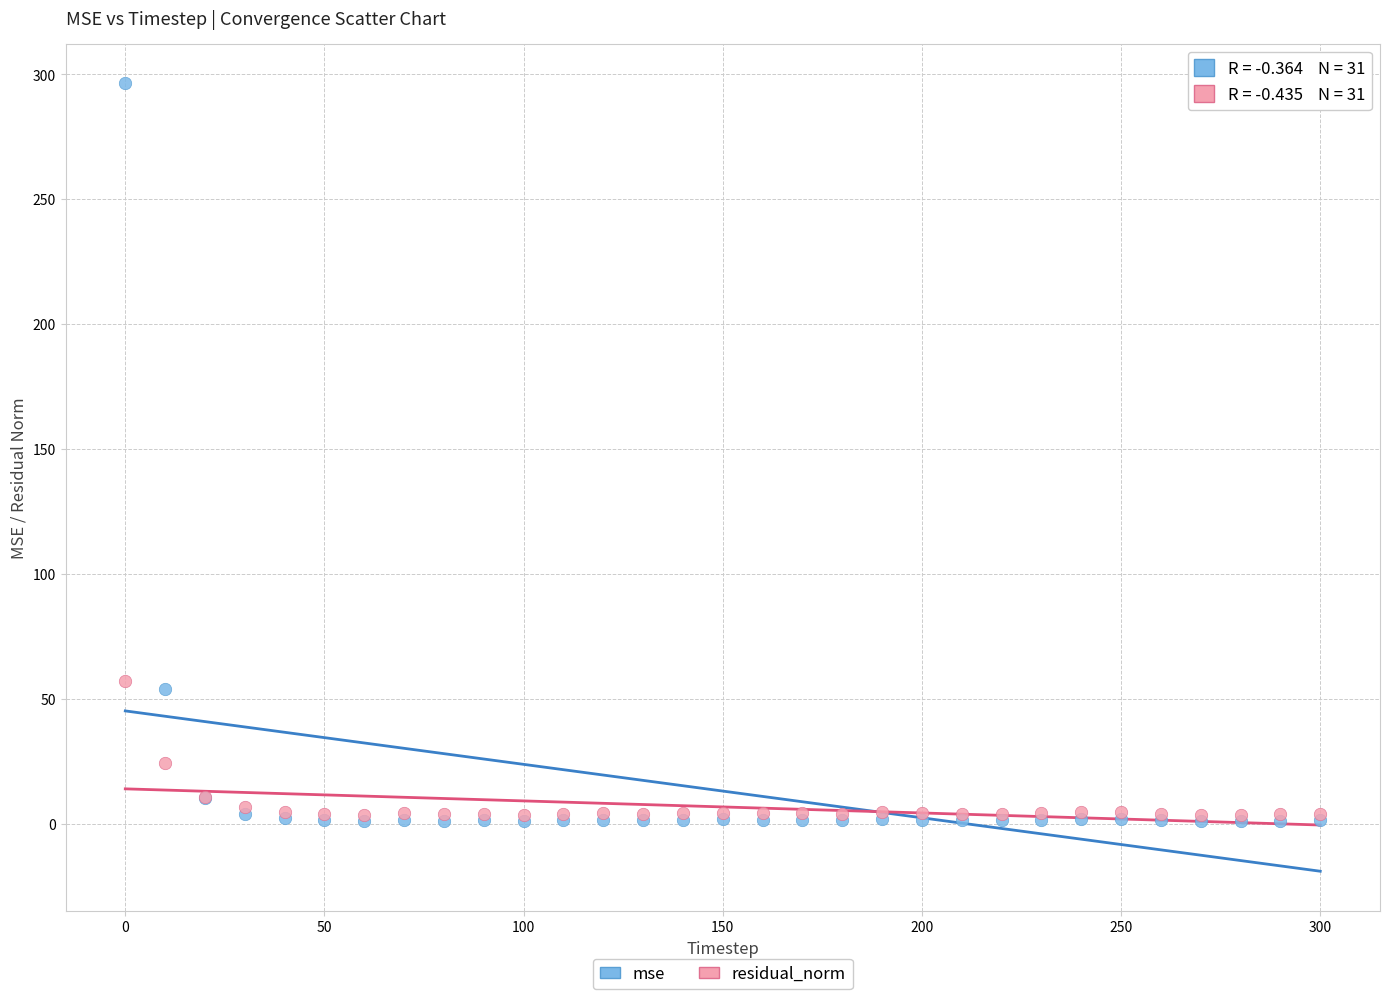

Which series contains the highest Y value?

mse